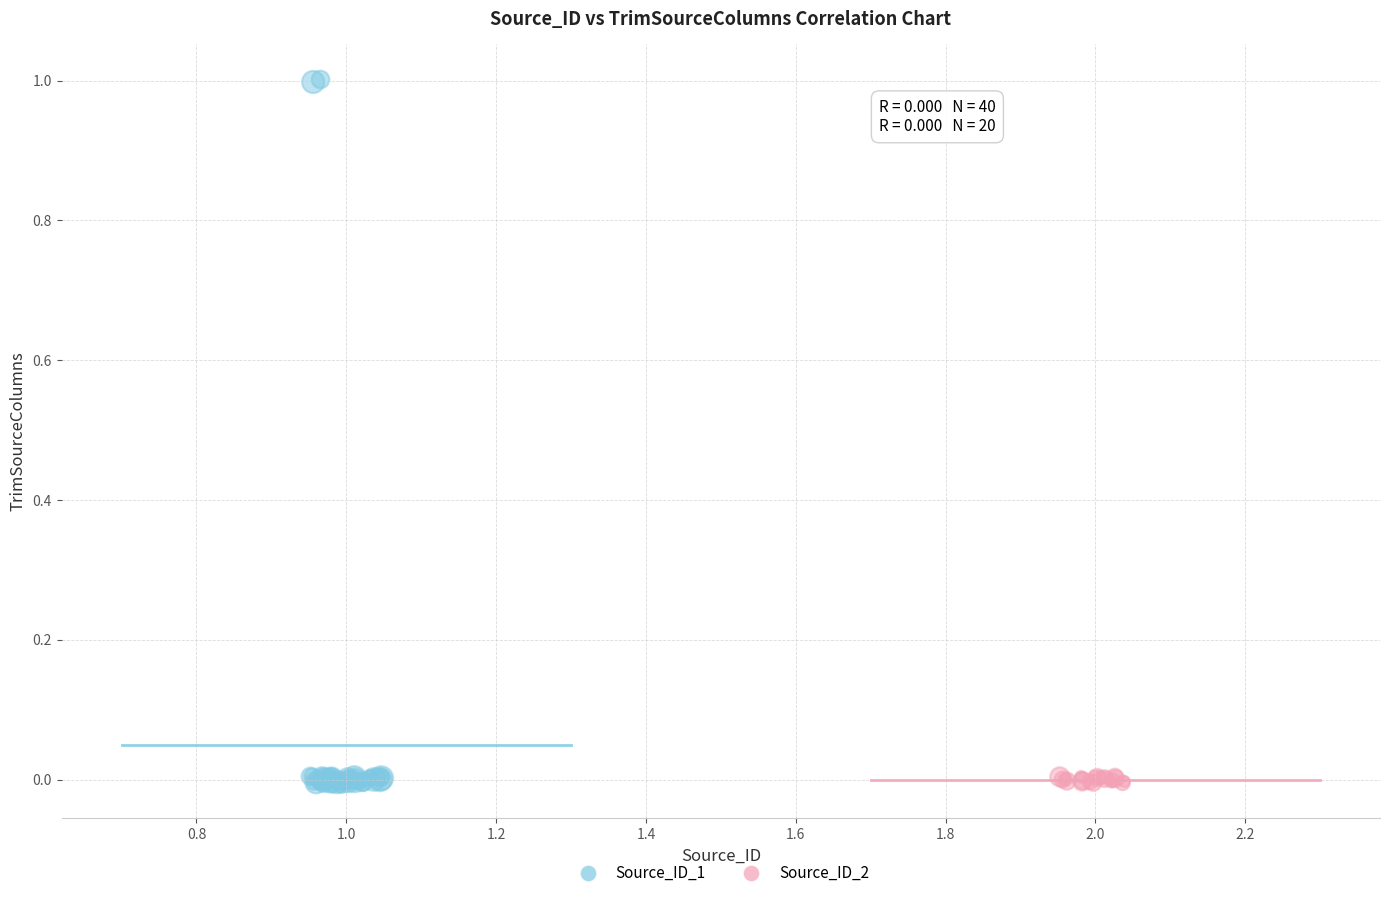

Which series contains the highest Y value?

Source_ID_1